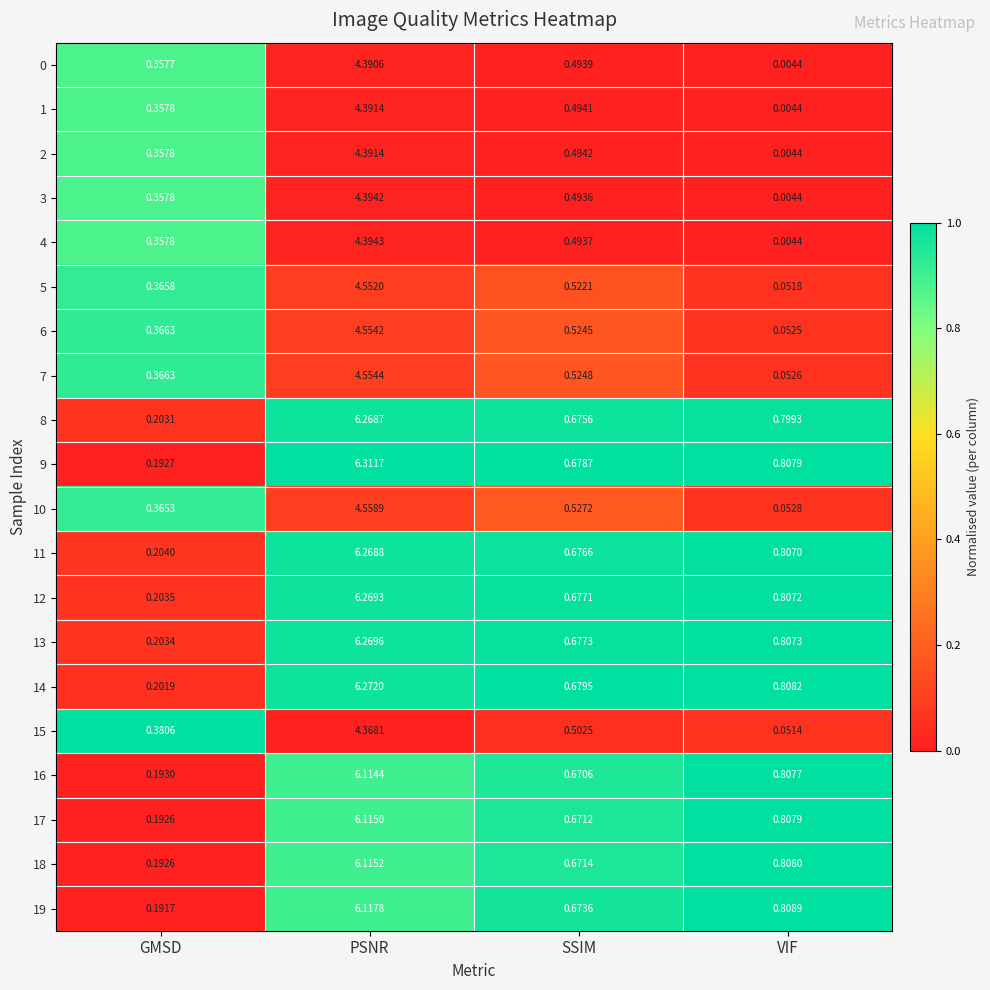

Which category has the highest value across all series?

PSNR